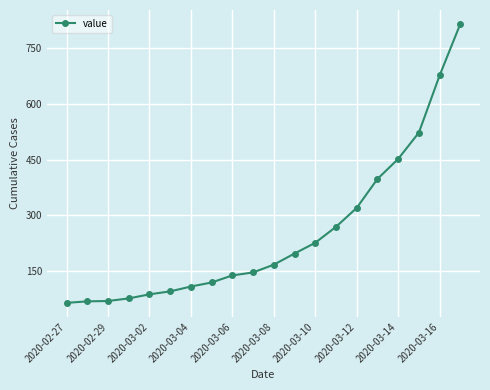

What is the greatest value displayed?

816